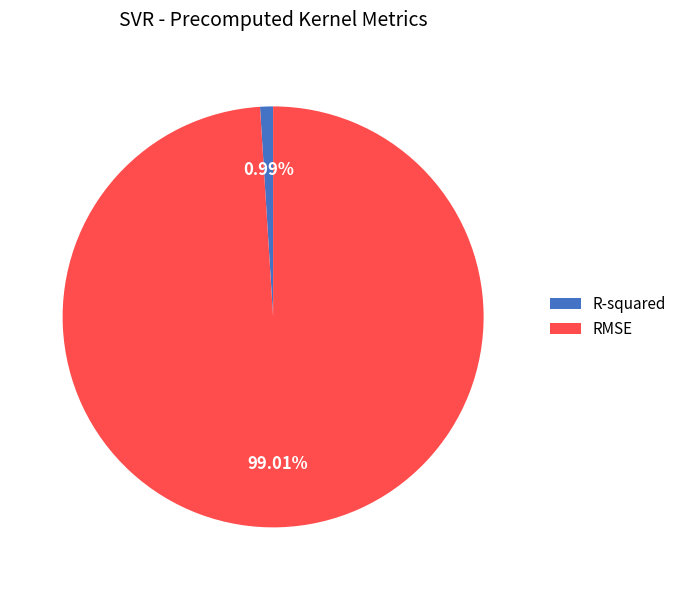

What percentage is the R-squared slice, to the nearest percent?

1%